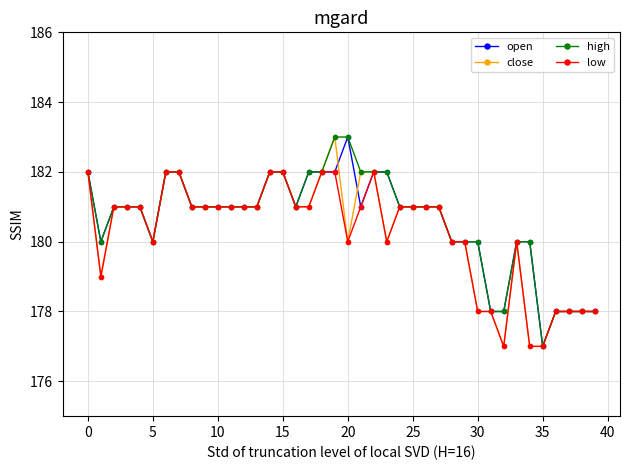

What is the smallest value displayed?

177